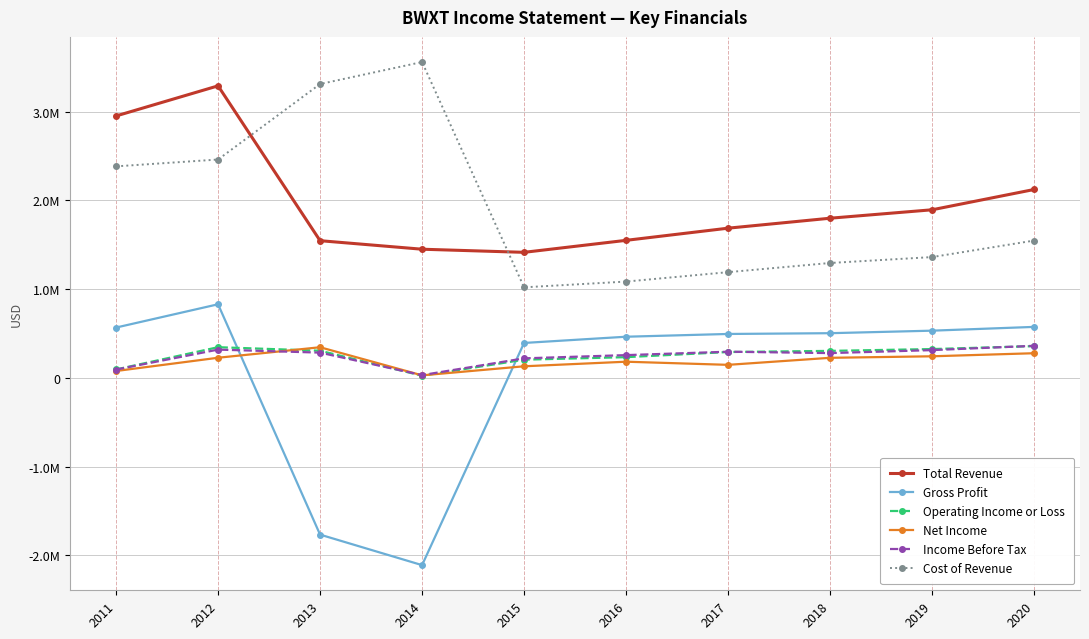

Does the chart have visible grid lines?

Yes